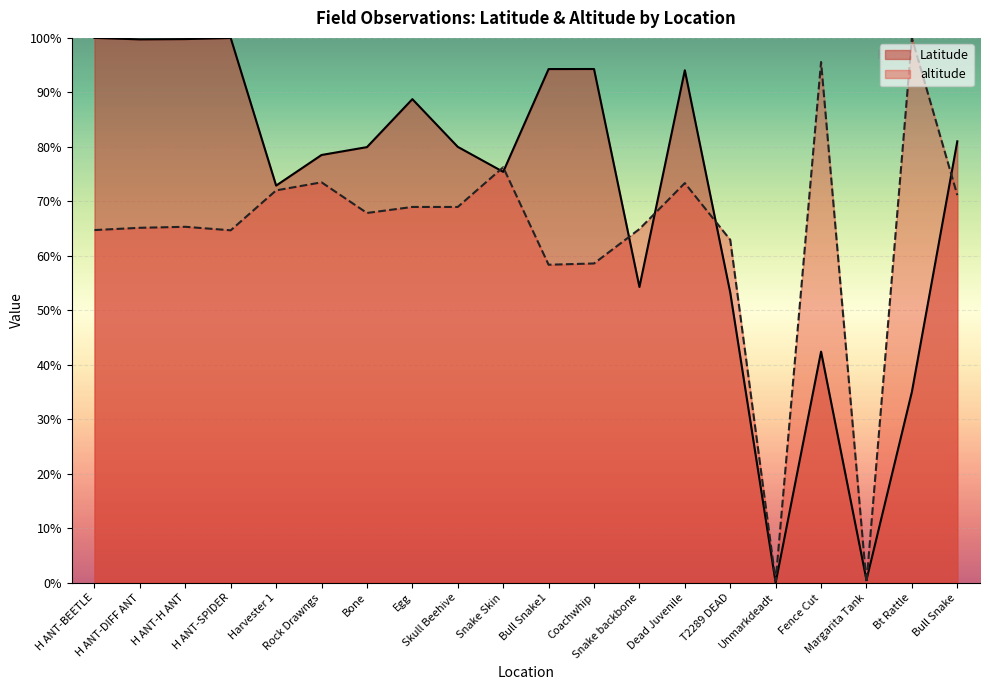

At Coachwhip, list the series in order from smallest to largest.

altitude, Latitude